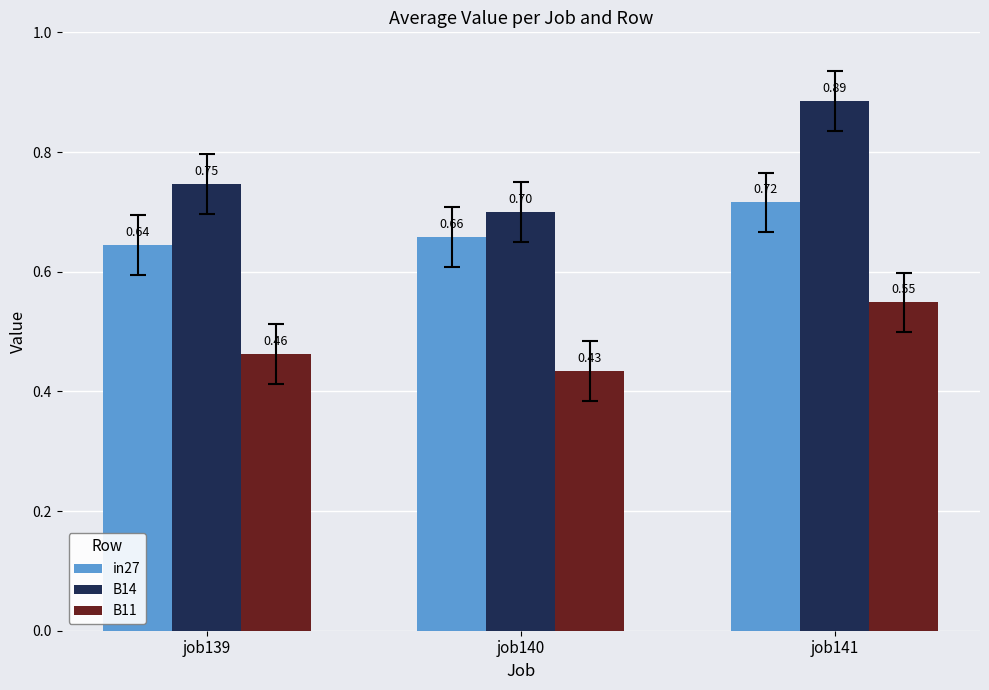

At how many categories does at least one series exceed 0?

3